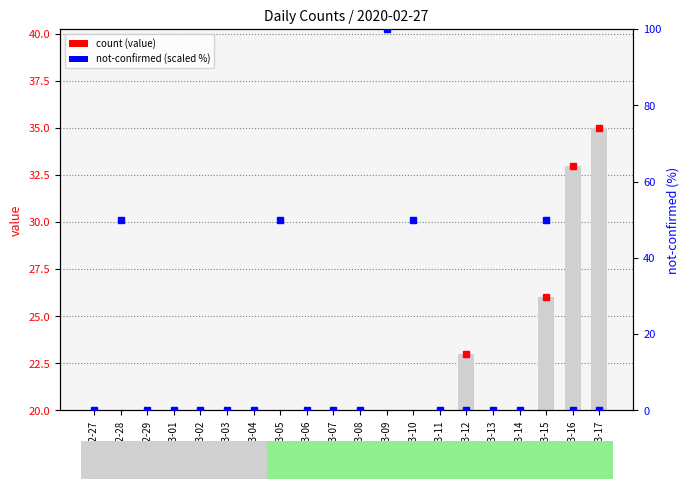

At how many categories does at least one series exceed 84?

1